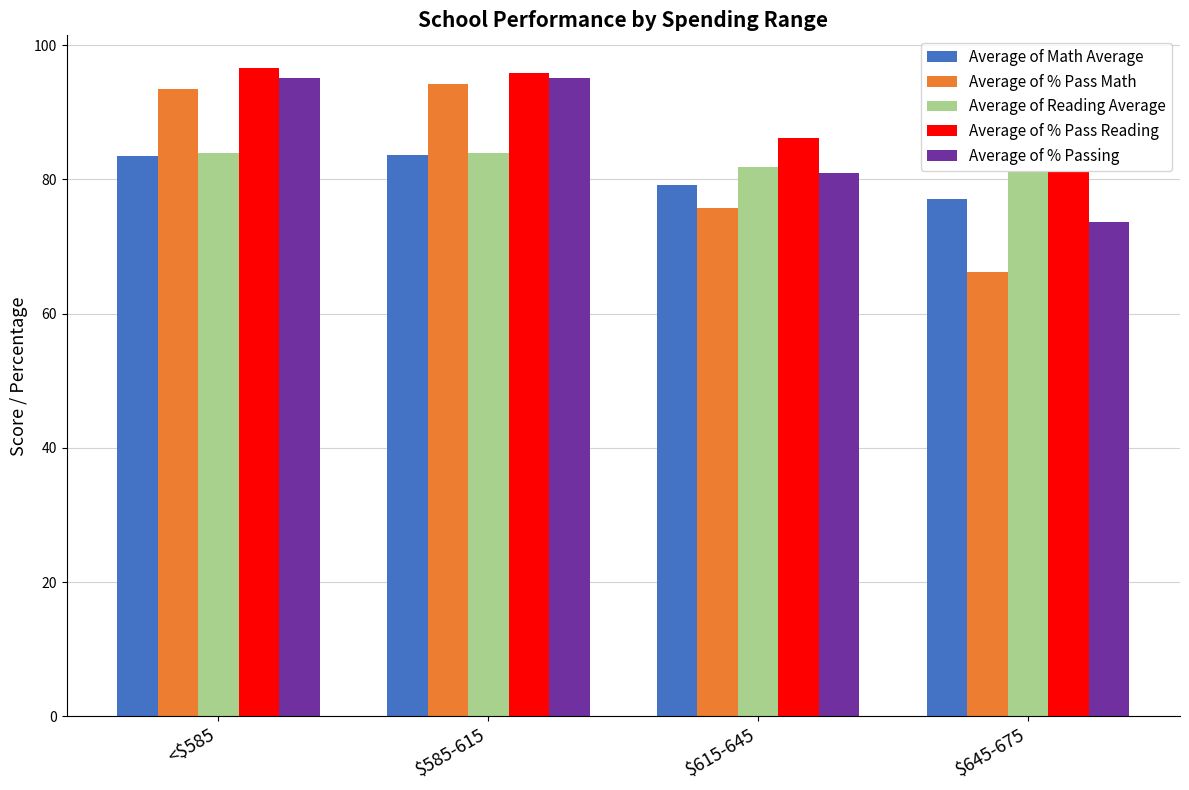

The value of Average of Math Average at <$585 is 23.7. True or false?

False